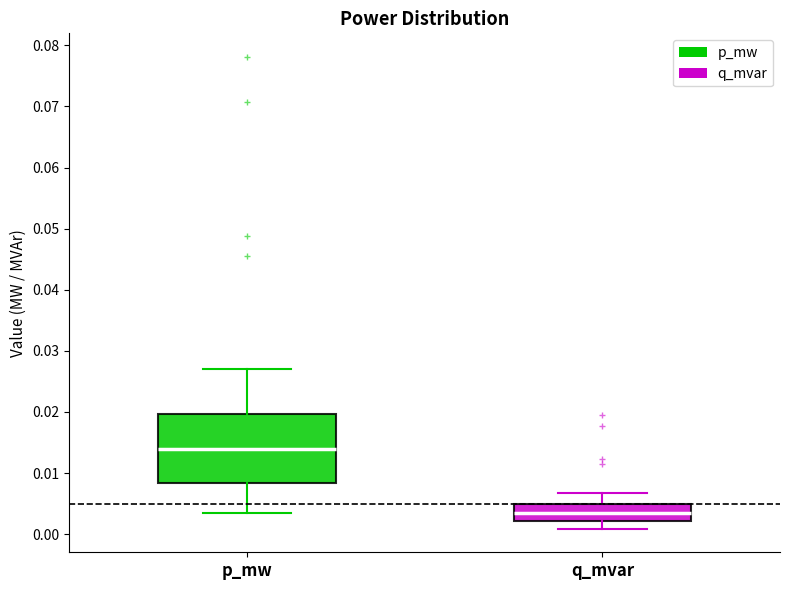

Comparing the boxes themselves (not the whiskers), which one is the tallest?

p_mw